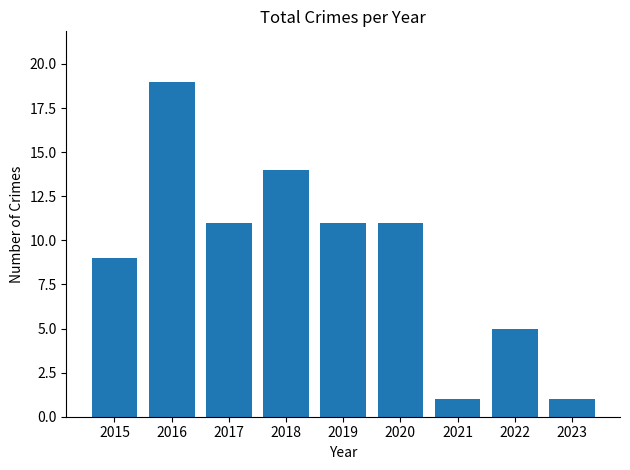

What is the value of the 4th bar from the left?

14